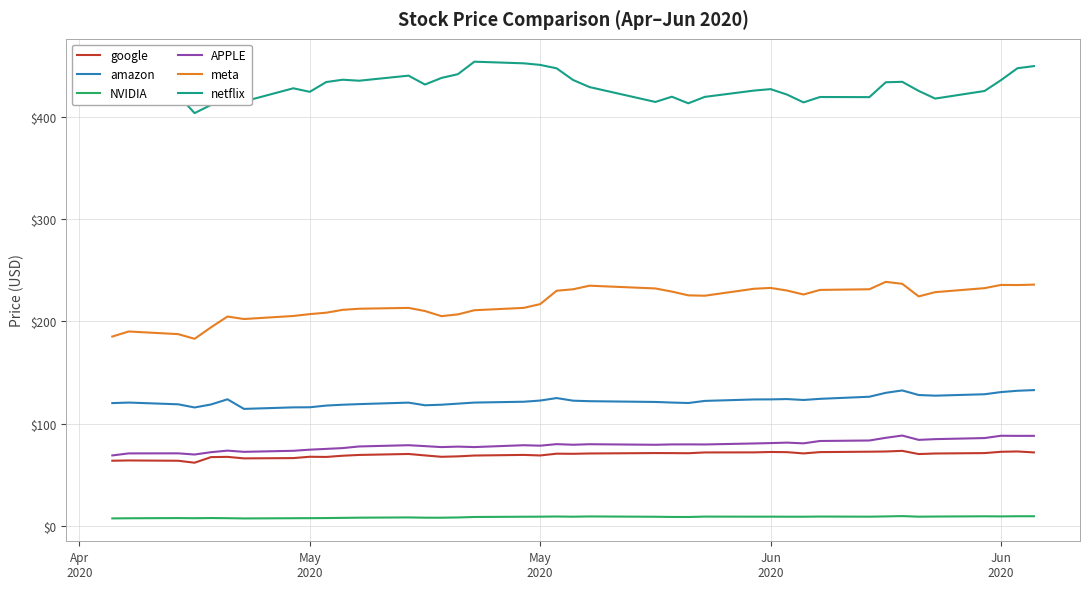

True or false: APPLE and amazon cross at least once.

False